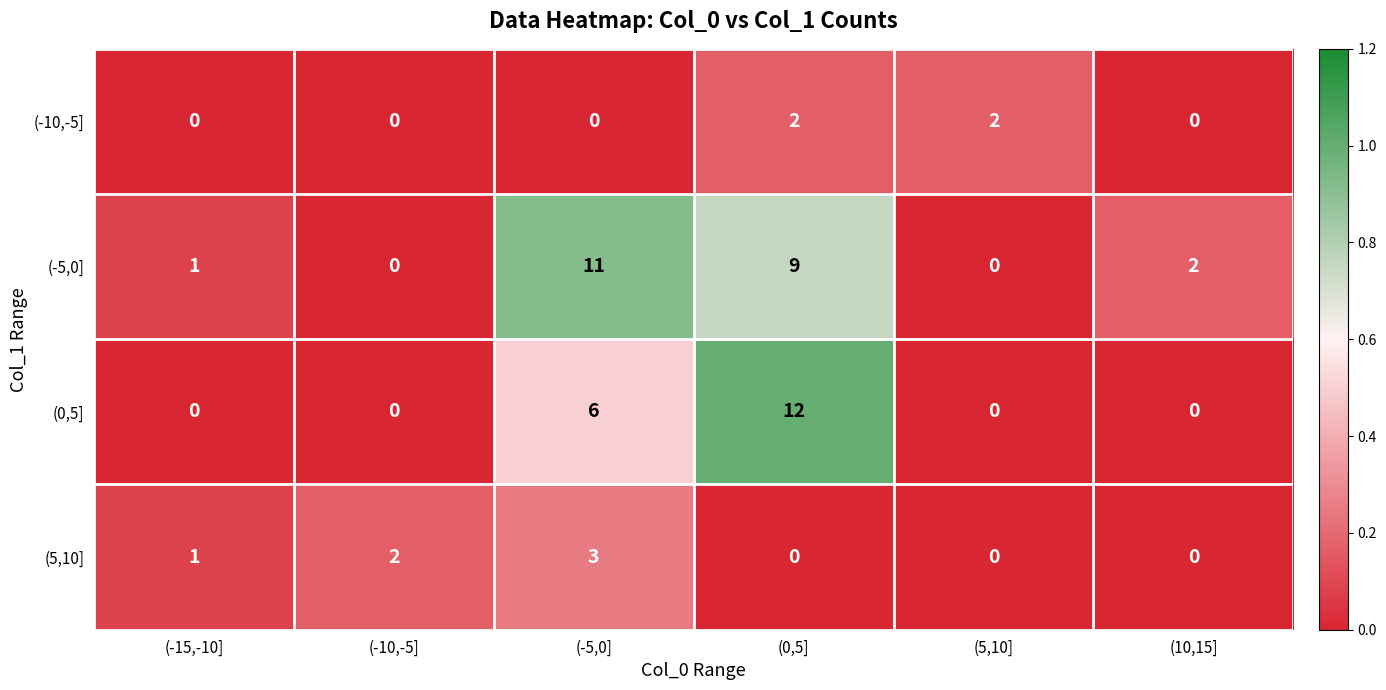

Reading left to right, extract all data points from this chart.

(-10,-5]: (-15,-10]=0	(-10,-5]=0	(-5,0]=0	(0,5]=2	(5,10]=2	(10,15]=0
(-5,0]: (-15,-10]=1	(-10,-5]=0	(-5,0]=11	(0,5]=9	(5,10]=0	(10,15]=2
(0,5]: (-15,-10]=0	(-10,-5]=0	(-5,0]=6	(0,5]=12	(5,10]=0	(10,15]=0
(5,10]: (-15,-10]=1	(-10,-5]=2	(-5,0]=3	(0,5]=0	(5,10]=0	(10,15]=0